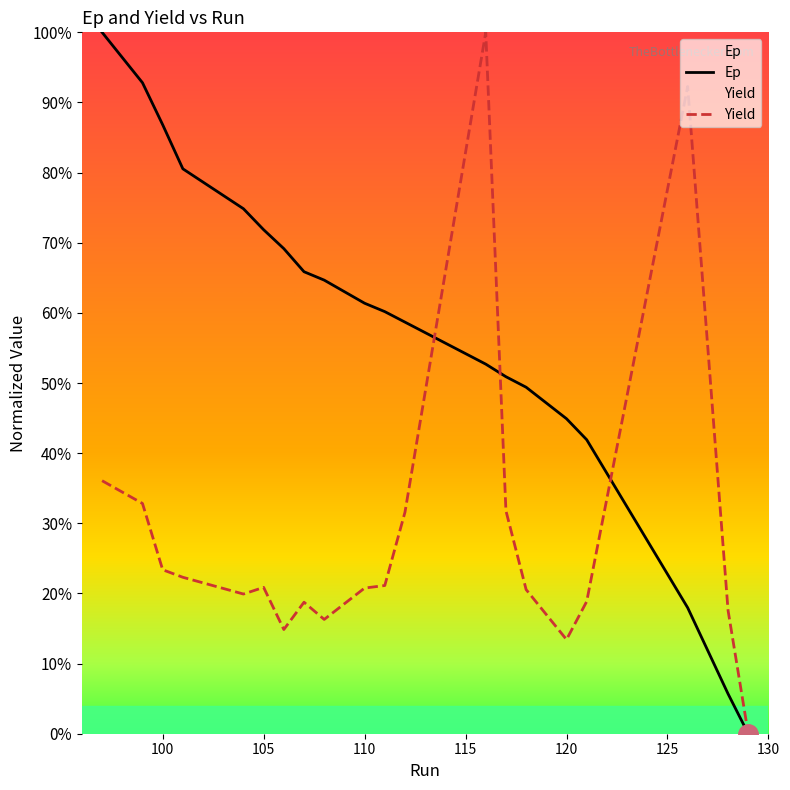

Which series has the largest total across all categories?

Ep